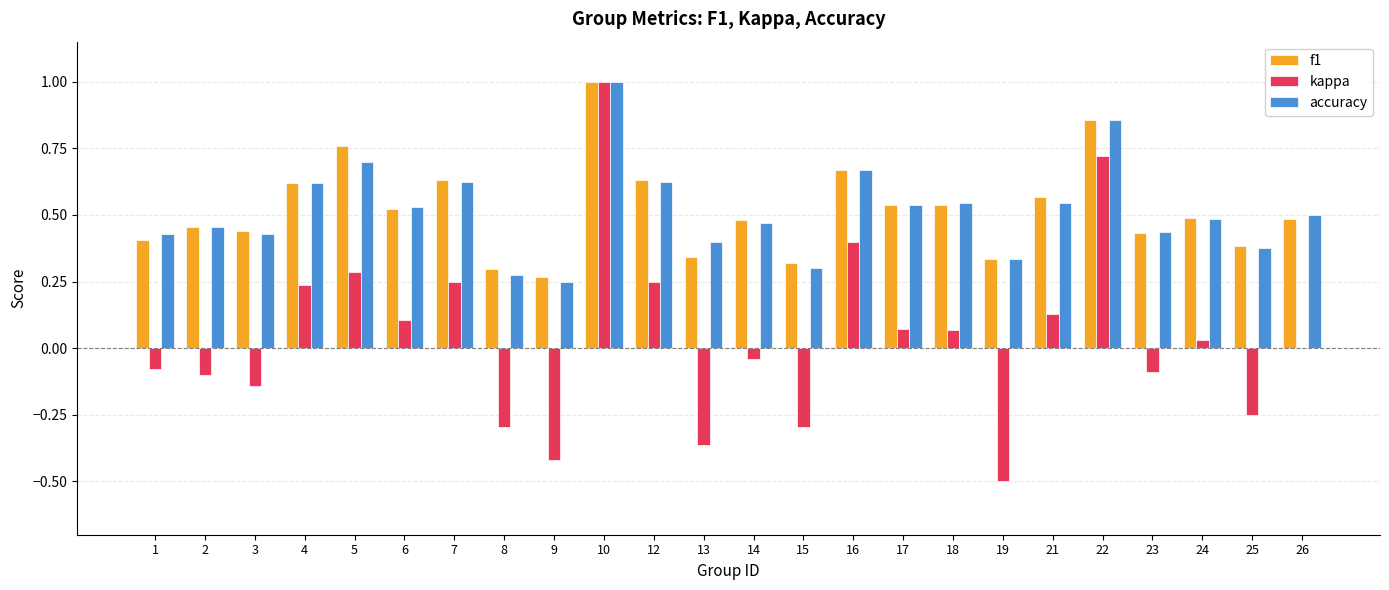

What is the maximum value for f1?

1.0